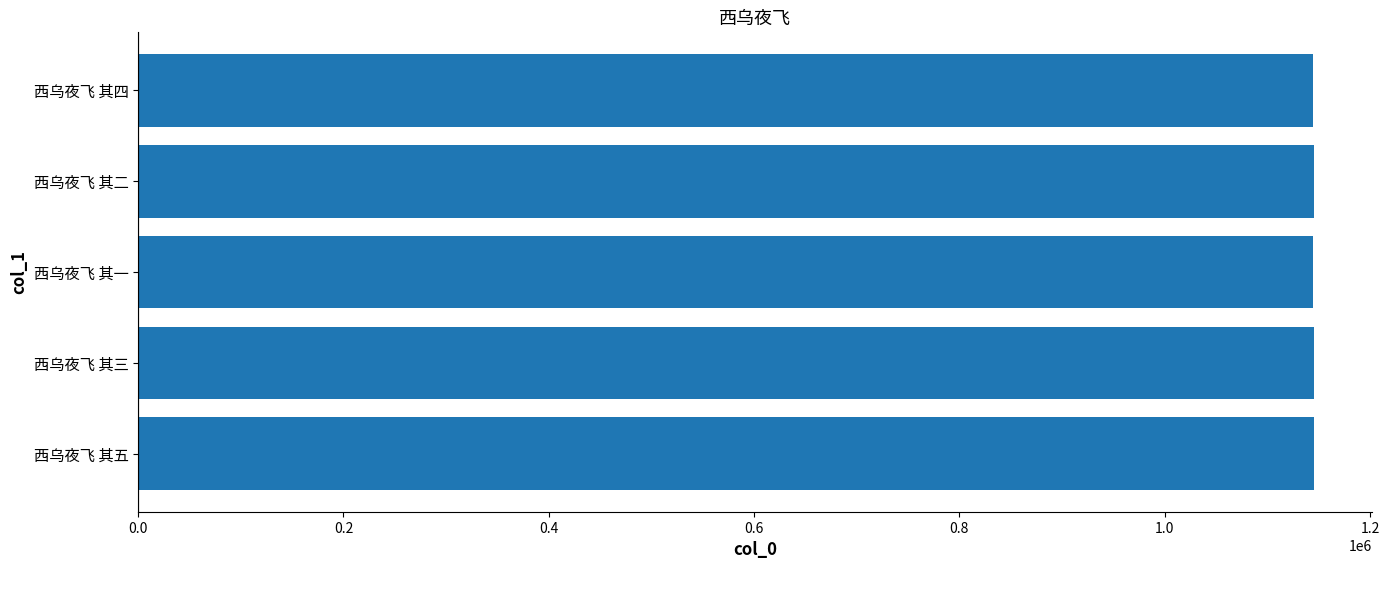

The value at 西乌夜飞 其二 is 598513. True or false?

False